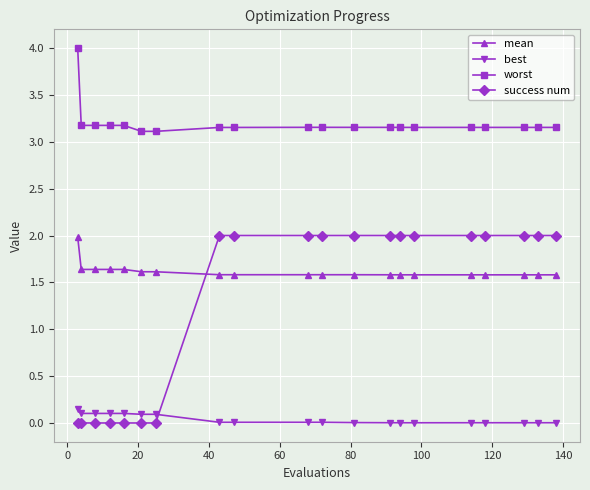

How many distinct data groups are displayed?

4